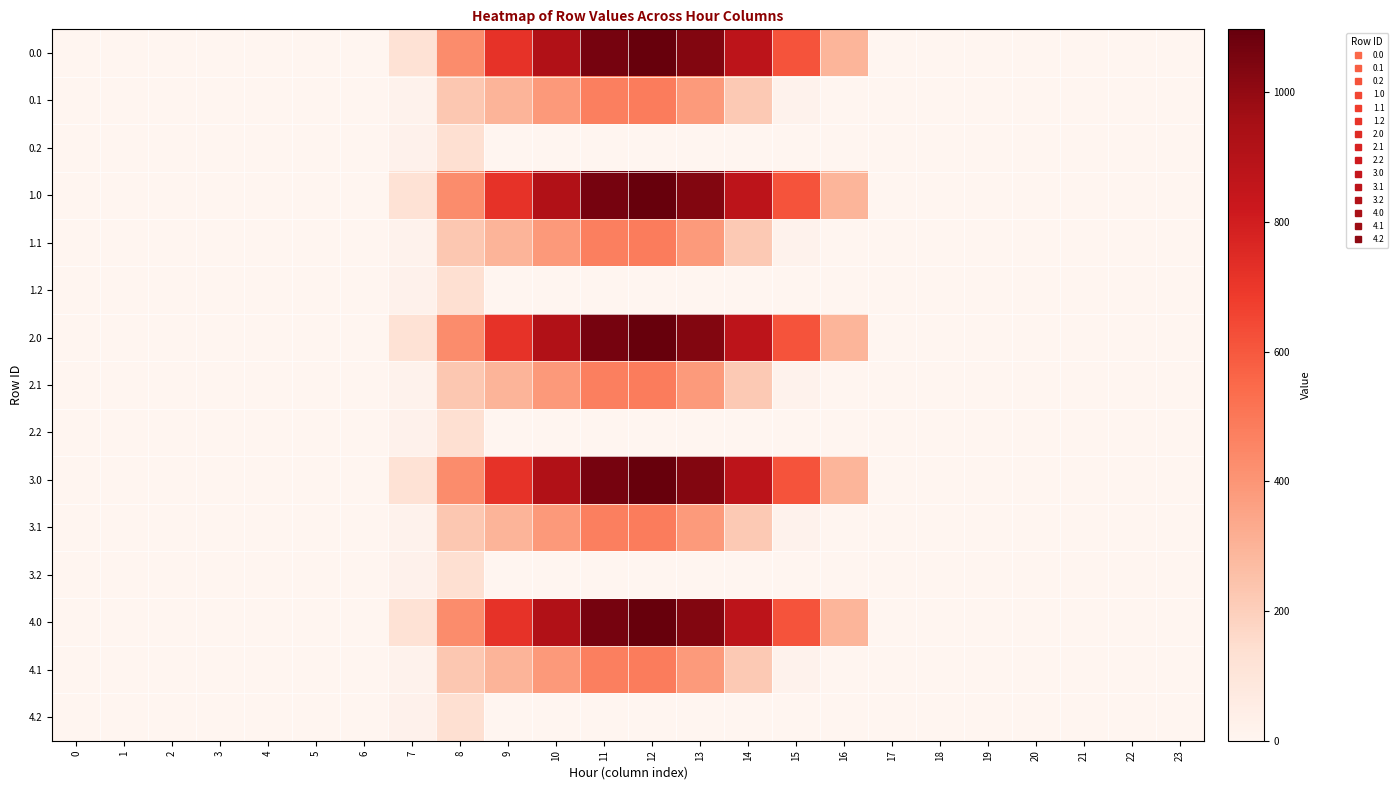

Count the number of categories in the chart.

24